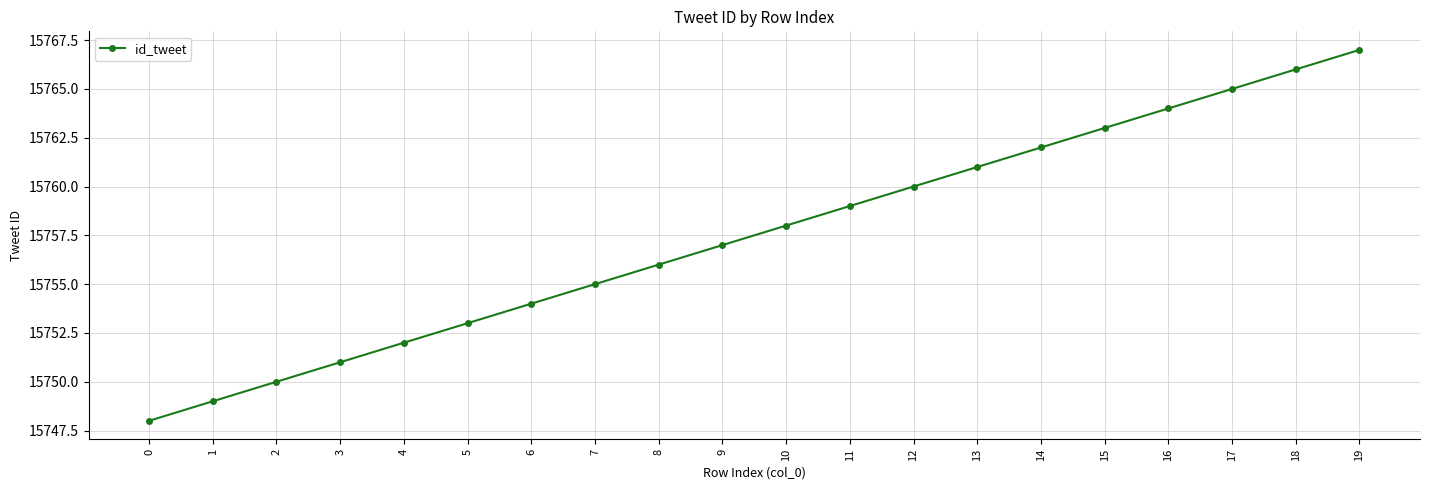

Rank the categories by value from lowest to highest.

0, 1, 2, 3, 4, 5, 6, 7, 8, 9, 10, 11, 12, 13, 14, 15, 16, 17, 18, 19